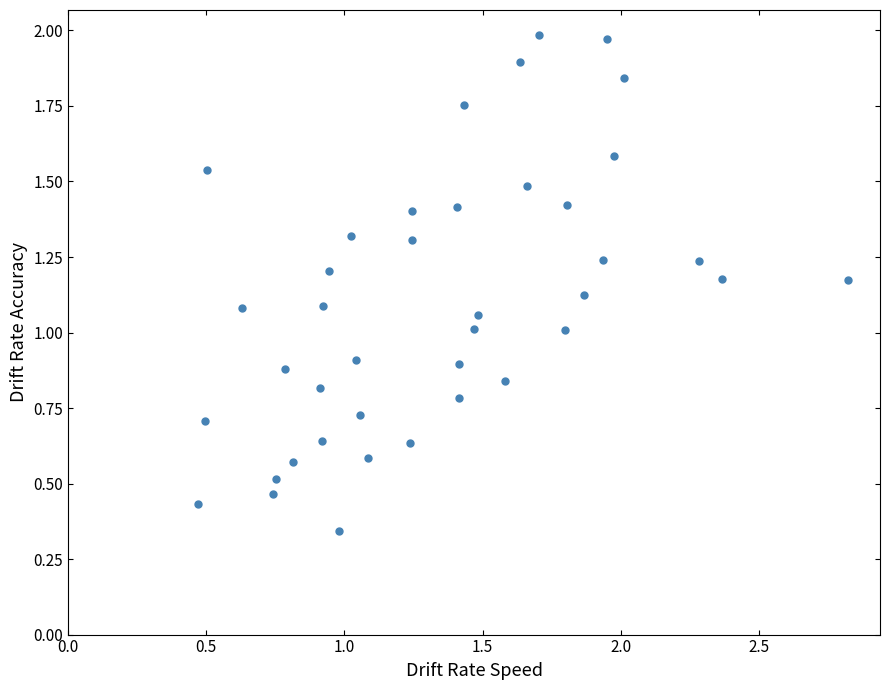

What is the range of X values (max minus min)?

2.4